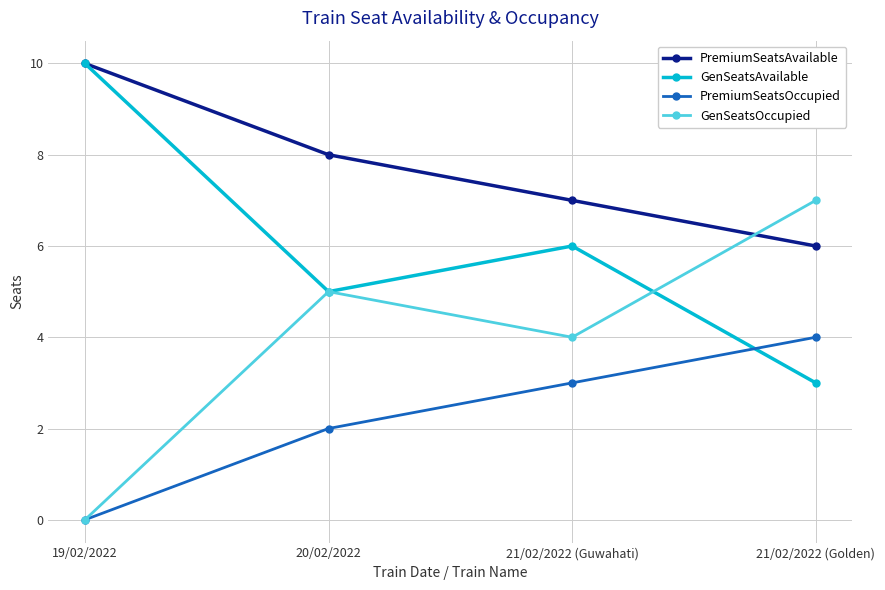

True or false: PremiumSeatsOccupied has more than 2 interior local peaks.

False